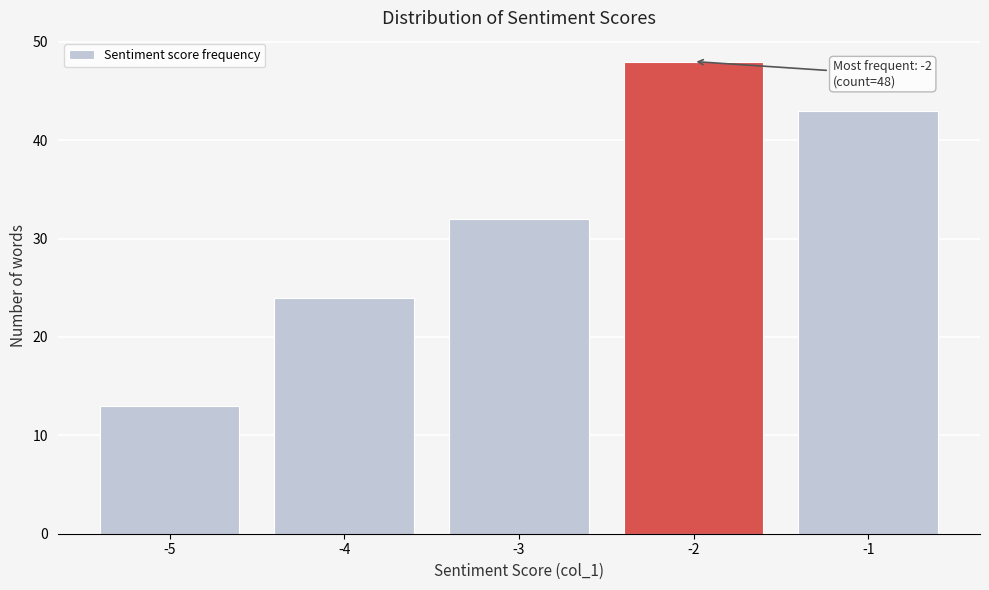

Reading left to right, extract all data points from this chart.

13	24	32	48	43